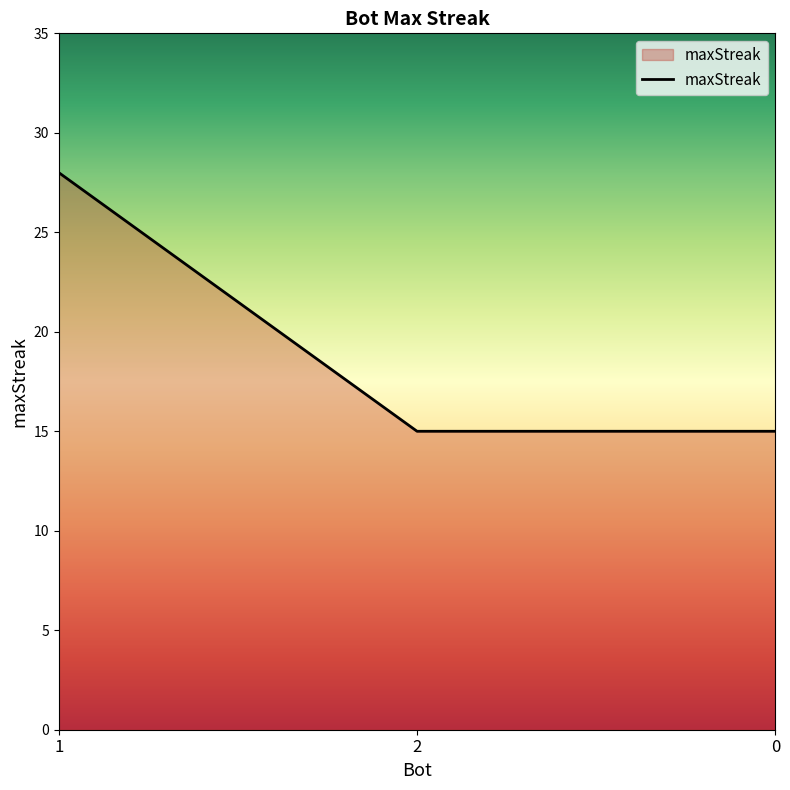

What is the average value?

19